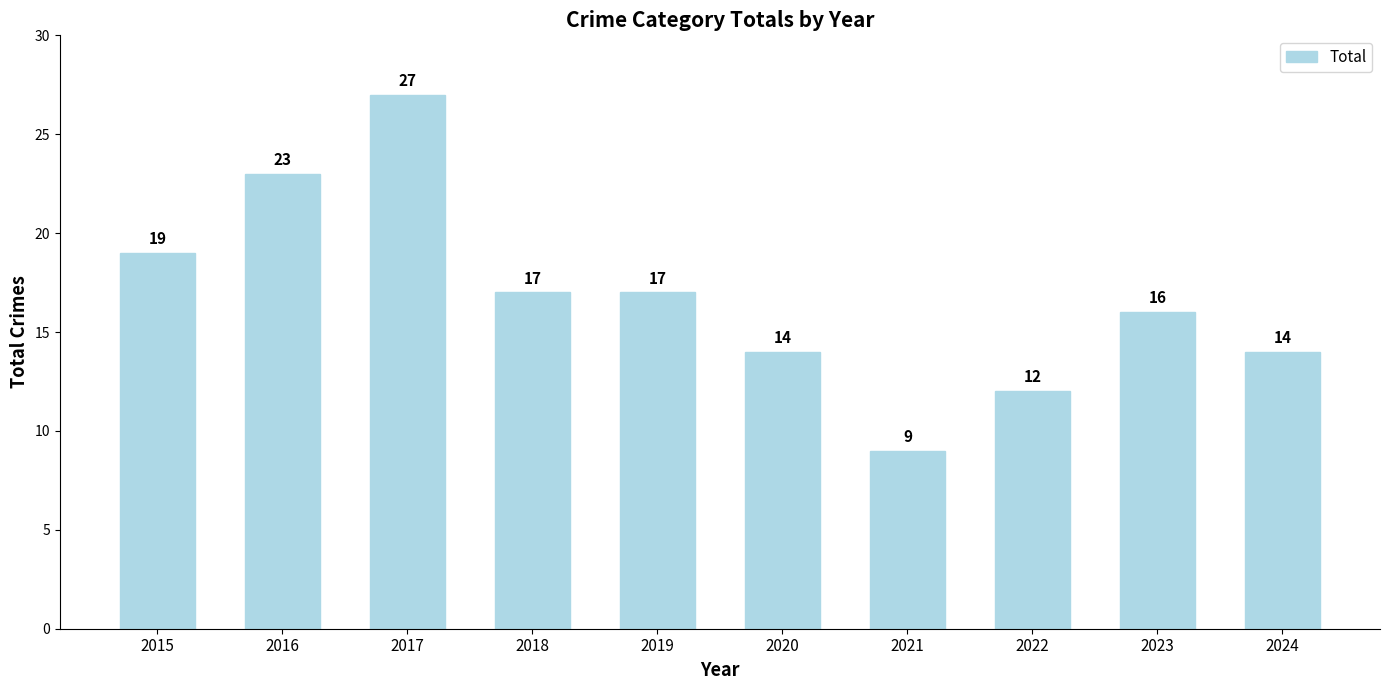

Count the number of categories in the chart.

10